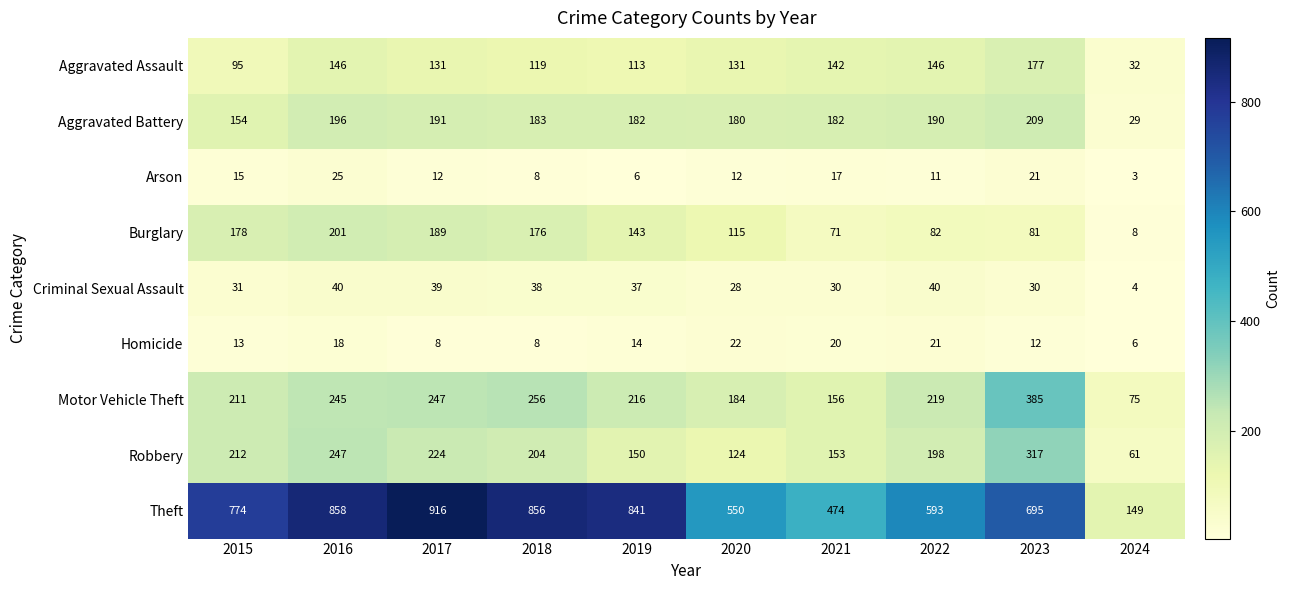

What is the sum of the Criminal Sexual Assault values at 2019 and 2021?

67